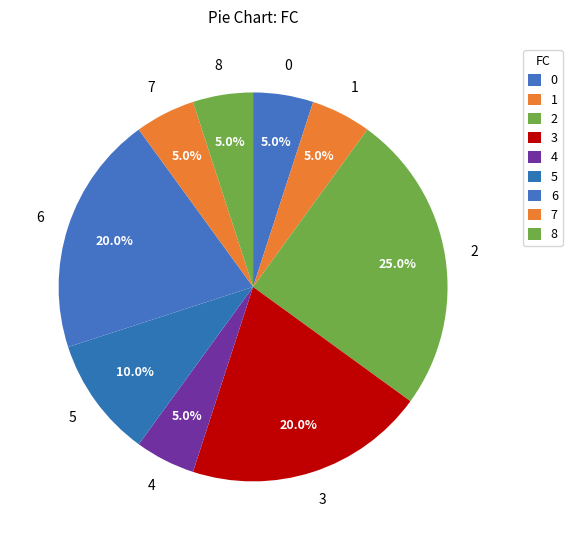

True or false: 6 accounts for 1% of the total.

False